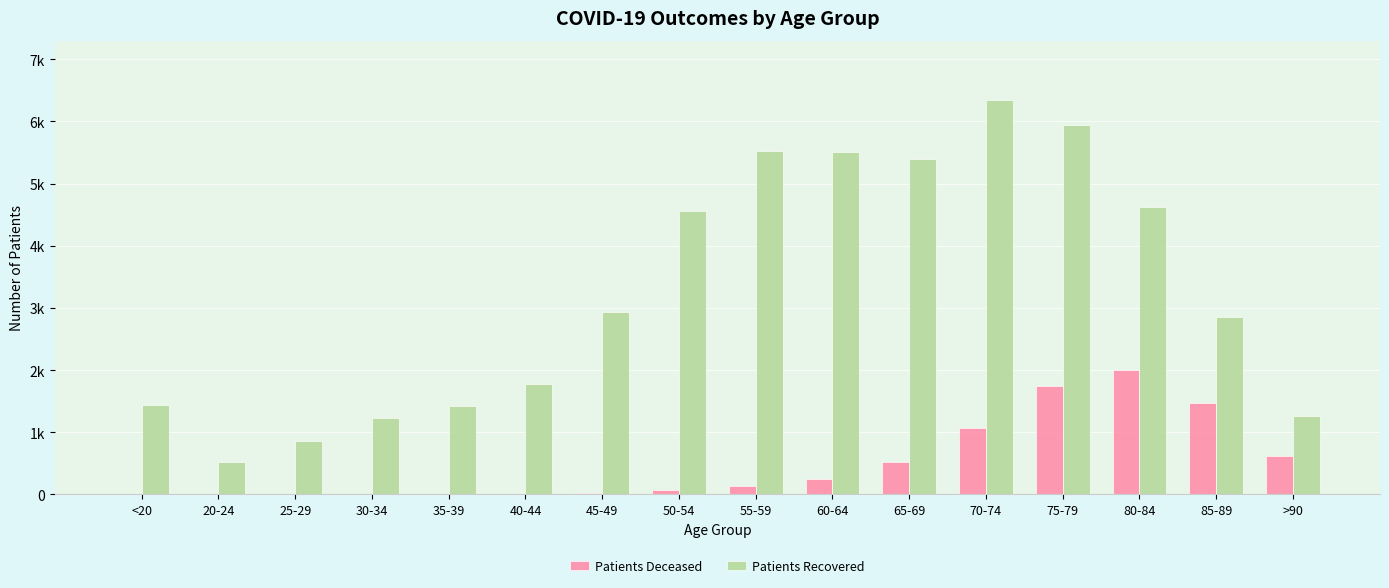

The value of Patients Recovered at 50-54 is 4561. True or false?

True